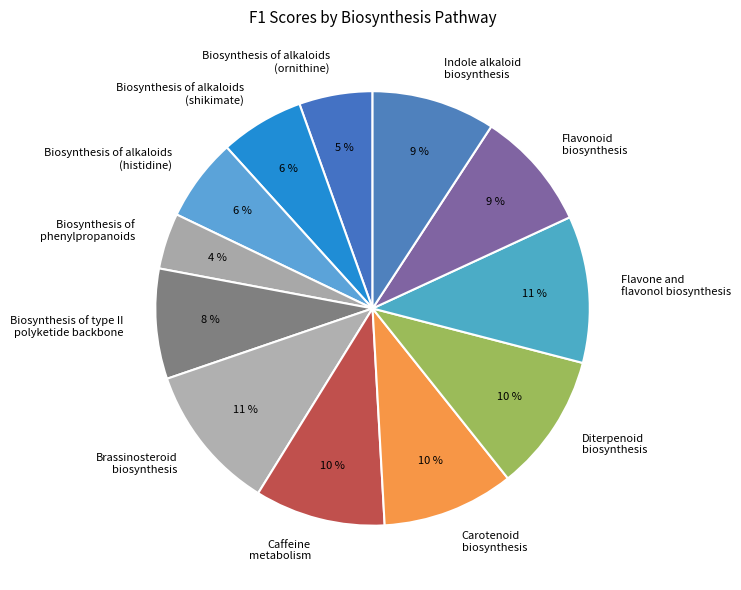

To the nearest percent, what portion does Brassinosteroid biosynthesis represent?

11%